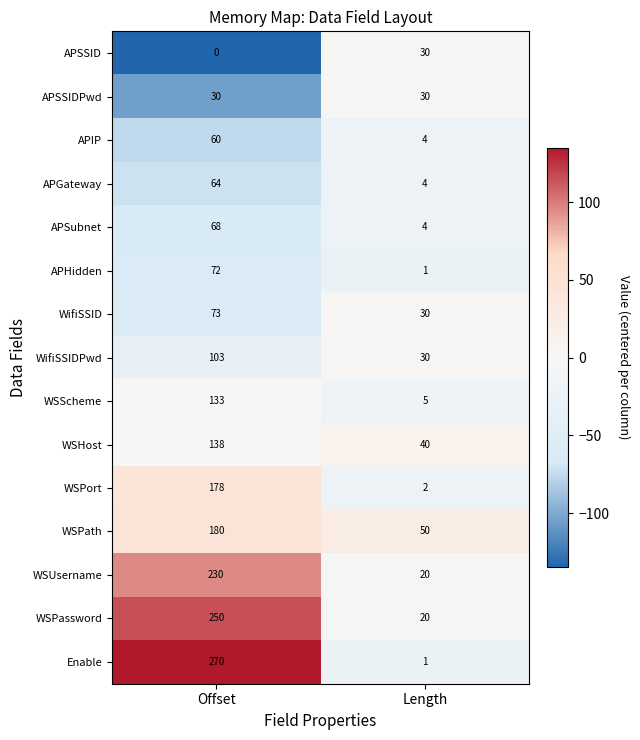

What is the difference between the highest and lowest values at Offset?

270